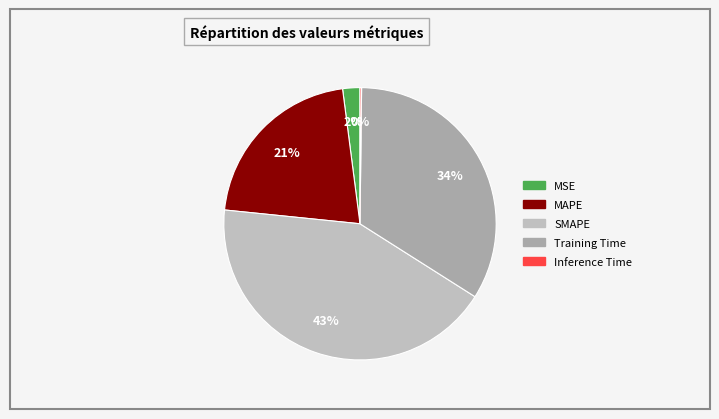

Is there a majority slice in this chart?

No